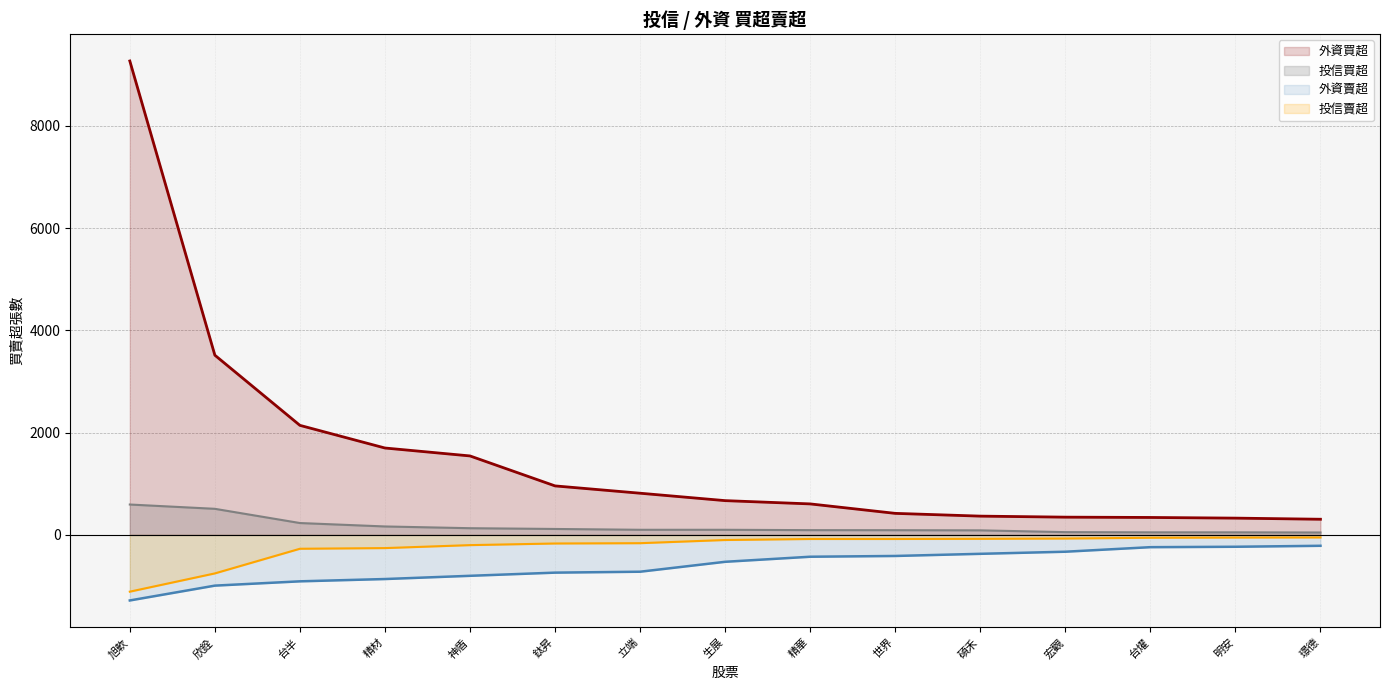

What is the label of the 11th point from the left?

碩禾